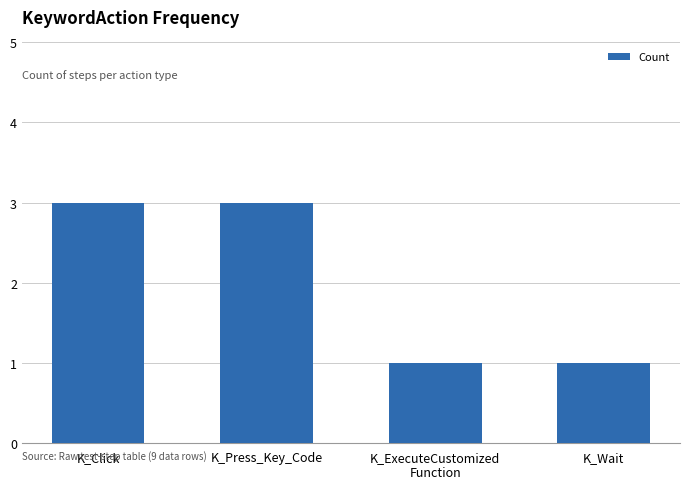

Is it true that the value at K_Click is 3?

True